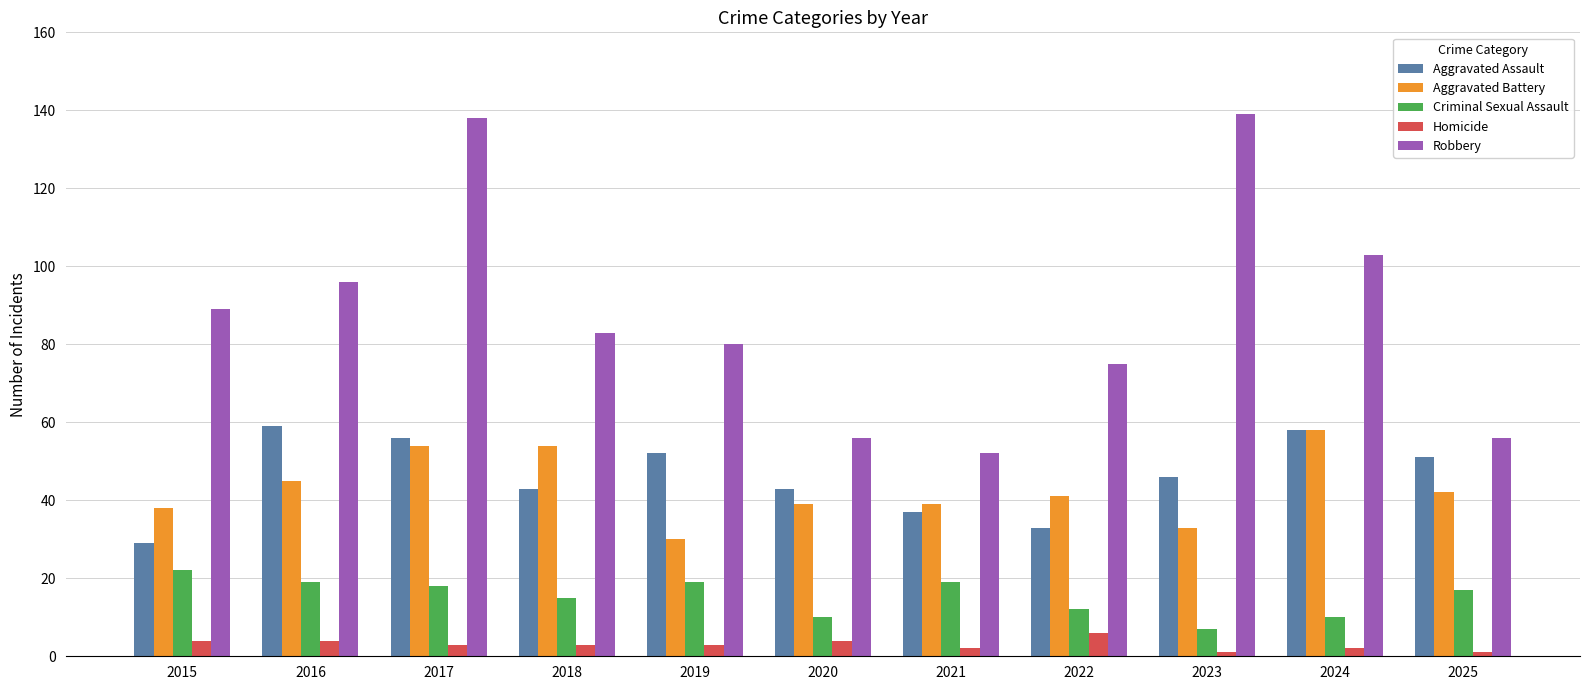

At how many categories does at least one series exceed 74?

8